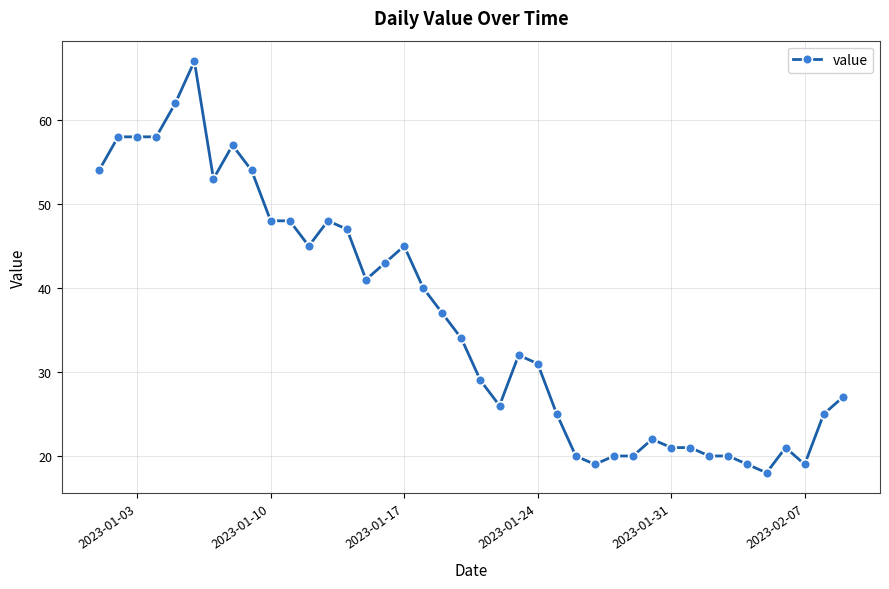

How many data points are less than 34?

20